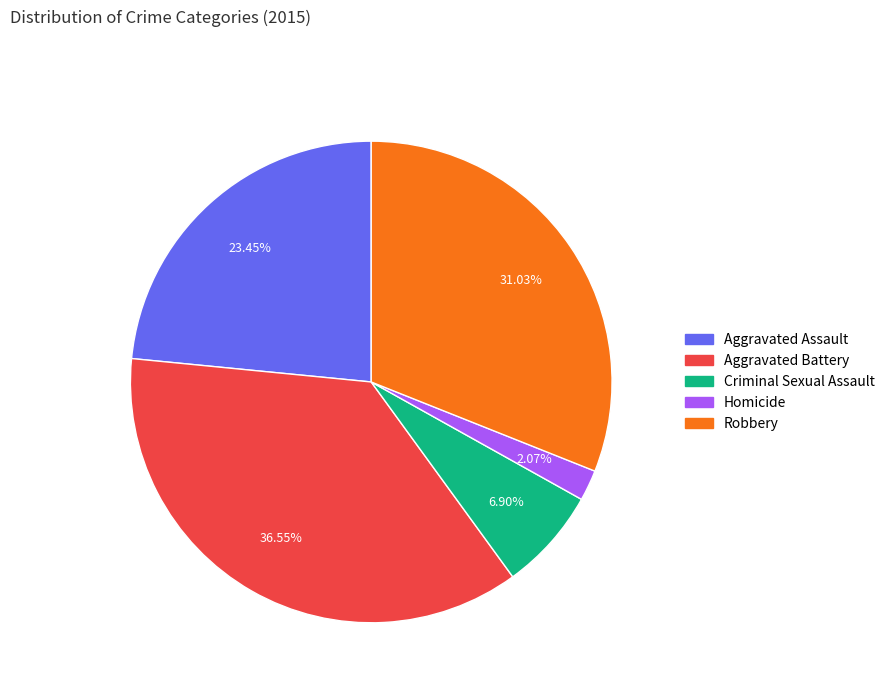

Is there any slice that represents more than half of the pie?

No